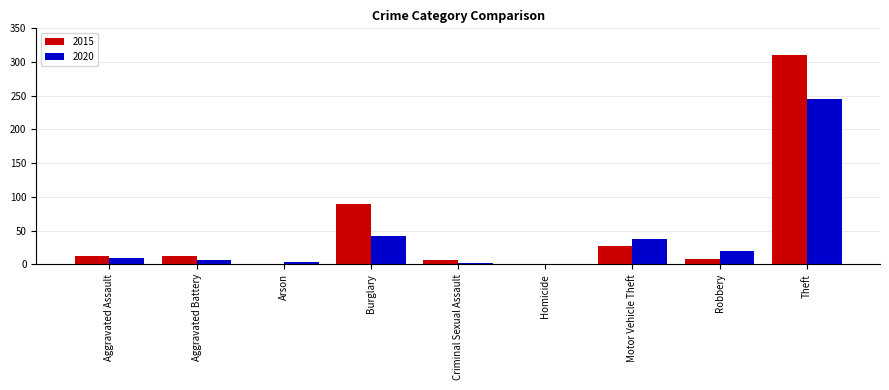

At which label does 2020 reach its peak?

Theft